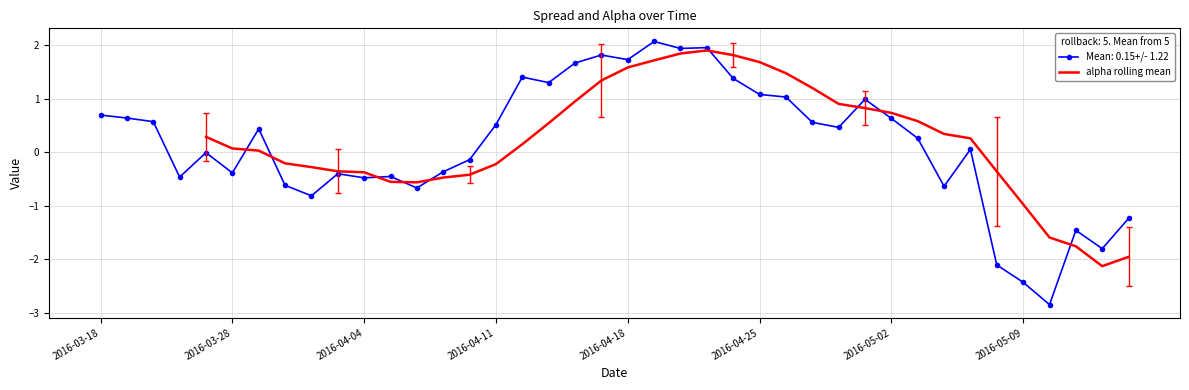

How many data points are less than 0?

18